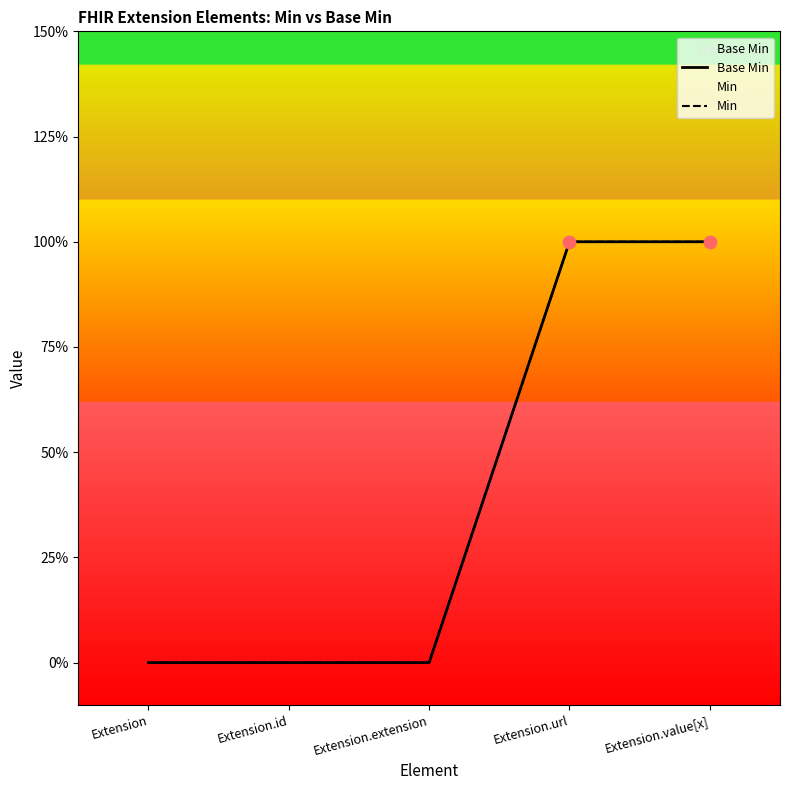

Which series contains the highest Y value?

Base Min